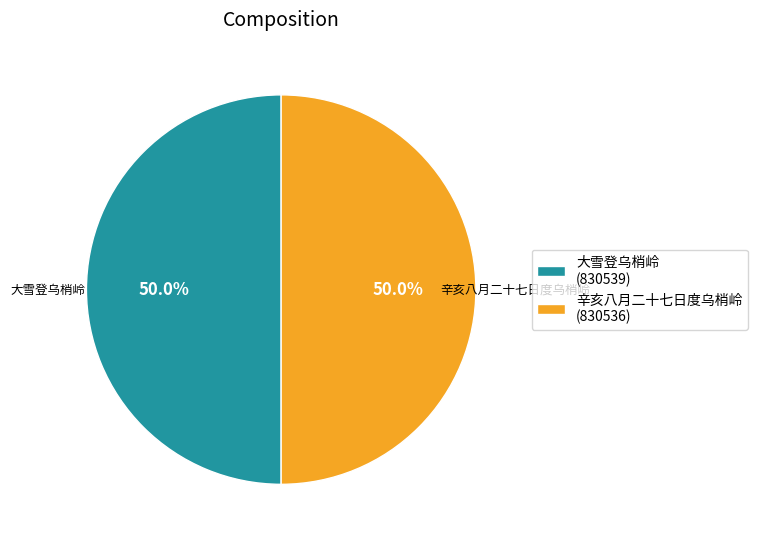

What portion of the pie excludes 大雪登乌梢岭?

50.0%